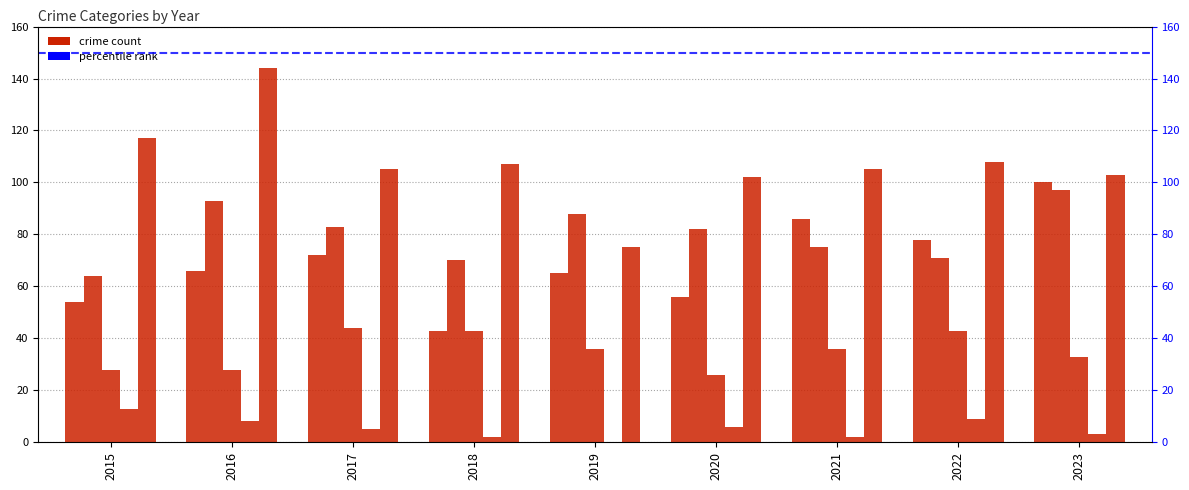

Reading left to right, transcribe all the data shown in this chart.

Aggravated Assault: 54	66	72	43	65	56	86	78	100
Aggravated Battery: 64	93	83	70	88	82	75	71	97
Criminal Sexual Assault: 28	28	44	43	36	26	36	43	33
Homicide: 13	8	5	2	0	6	2	9	3
Robbery: 117	144	105	107	75	102	105	108	103